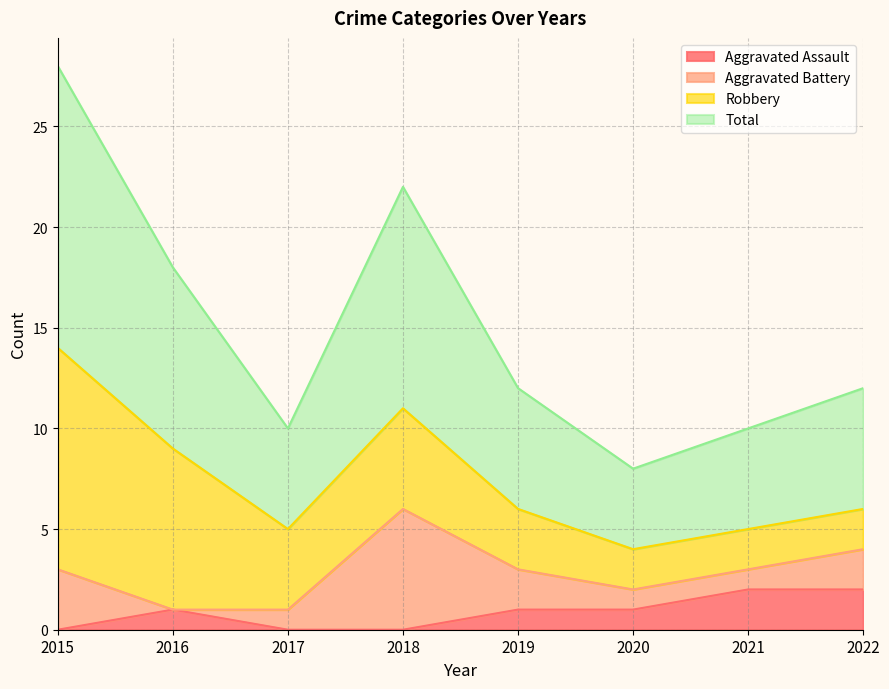

True or false: Aggravated Assault has a value of 0 at 2018.

True